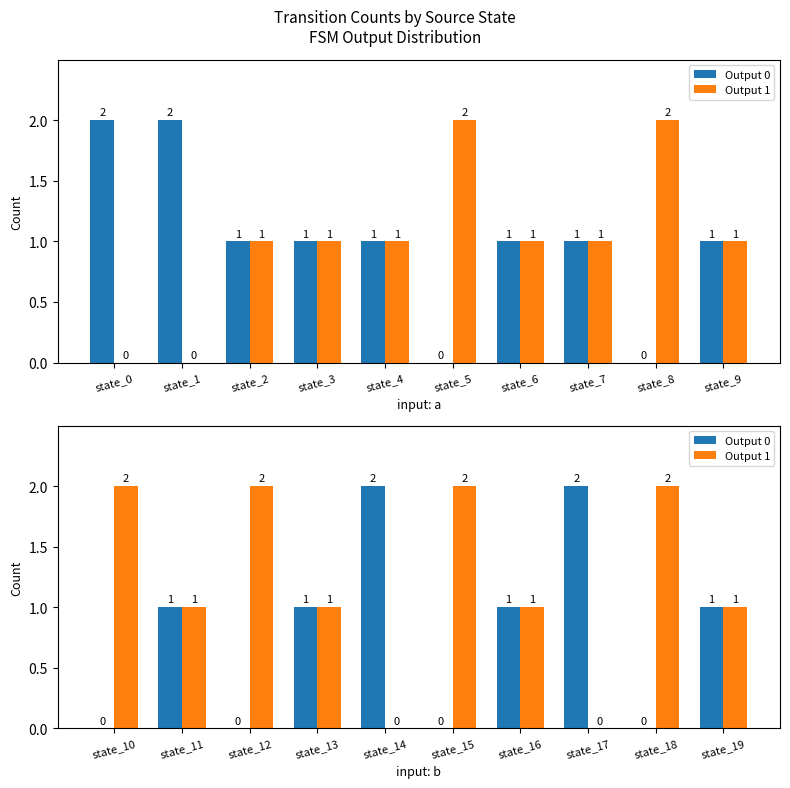

Between state_11 and state_13, which series saw the biggest shift?

Output 0